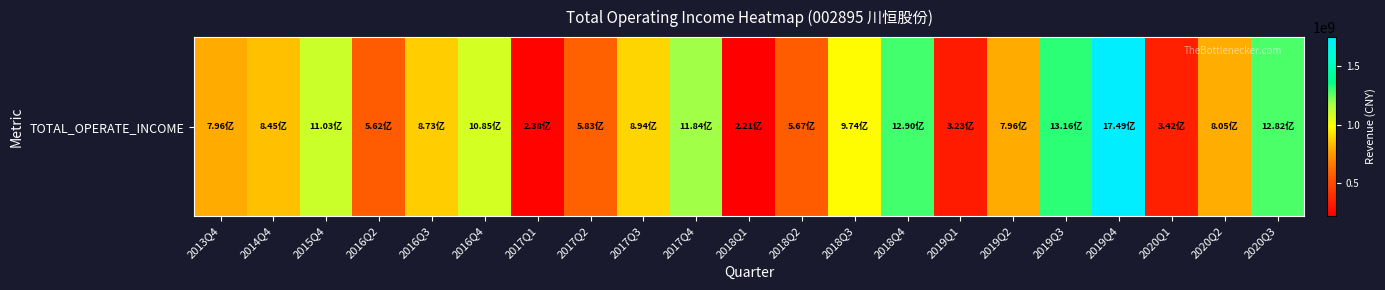

What is the change in value from 2018Q1 to 2020Q3?

+1061156035.3